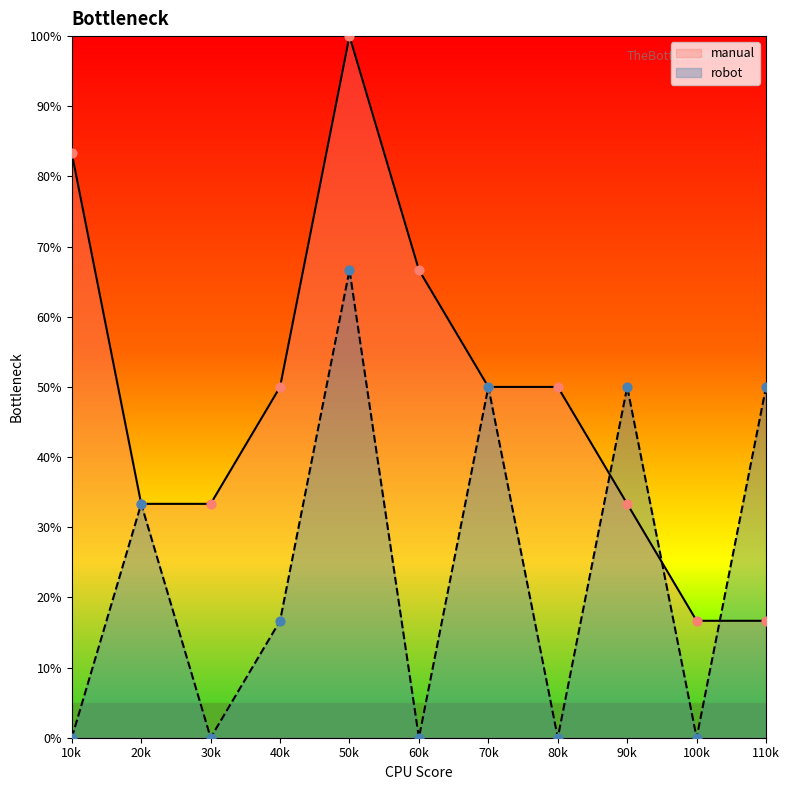

What are all the series names shown in the legend?

manual, robot